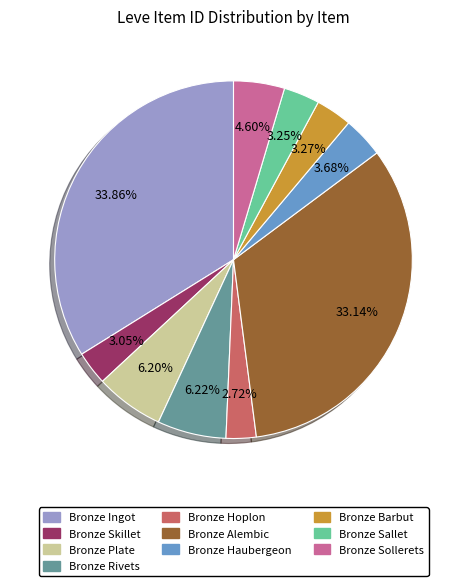

Between Bronze Hoplon and Bronze Sallet, which is larger?

Bronze Sallet